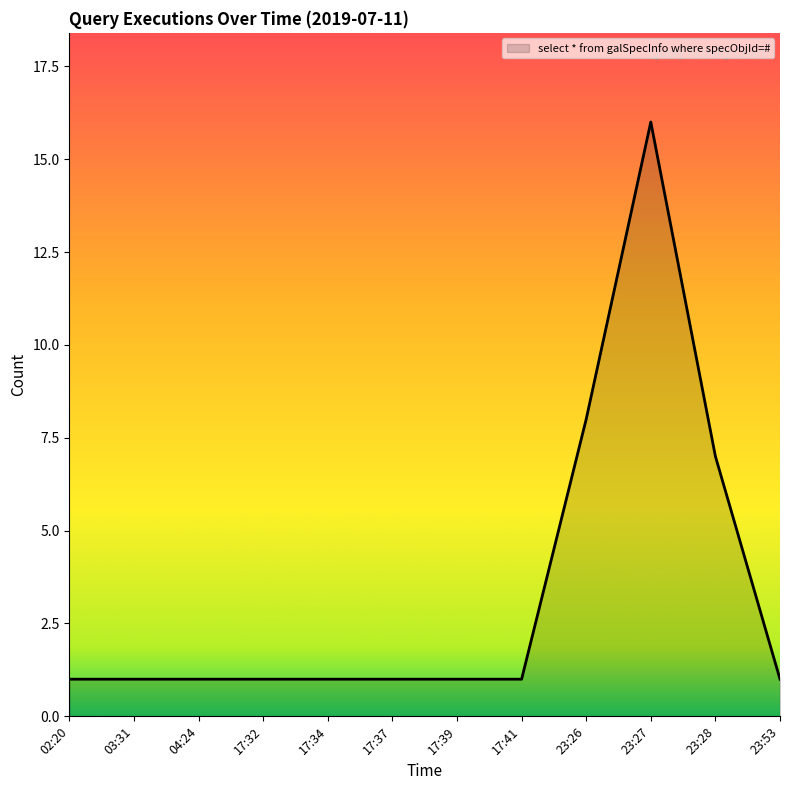

Where is the data nearest to the value 8?

23:26